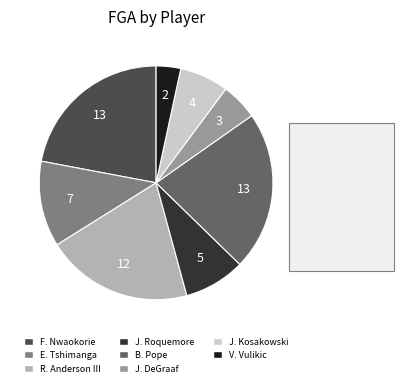

Which has a higher value, J. Kosakowski or V. Vulikic?

J. Kosakowski